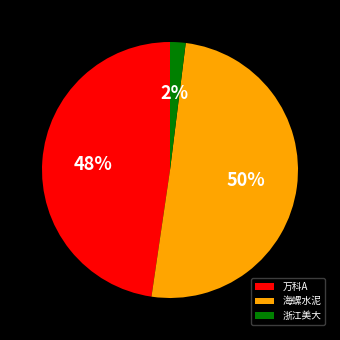

To the nearest percent, what portion does 万科A represent?

48%